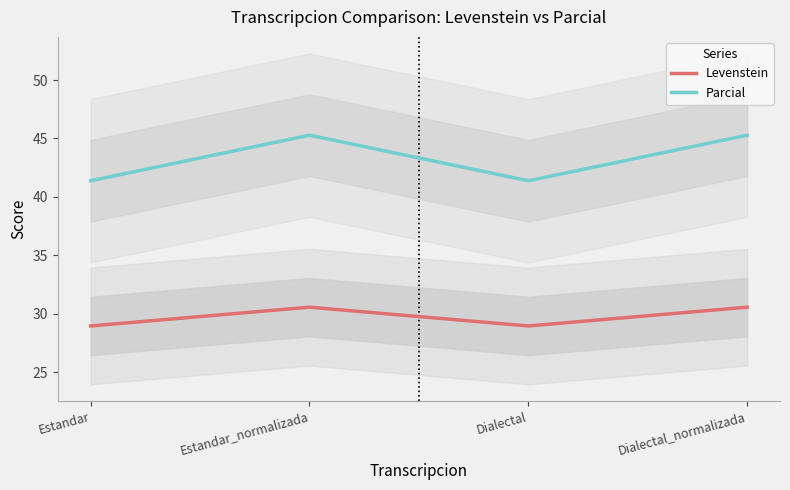

How many interior local valleys does the Parcial series have?

1